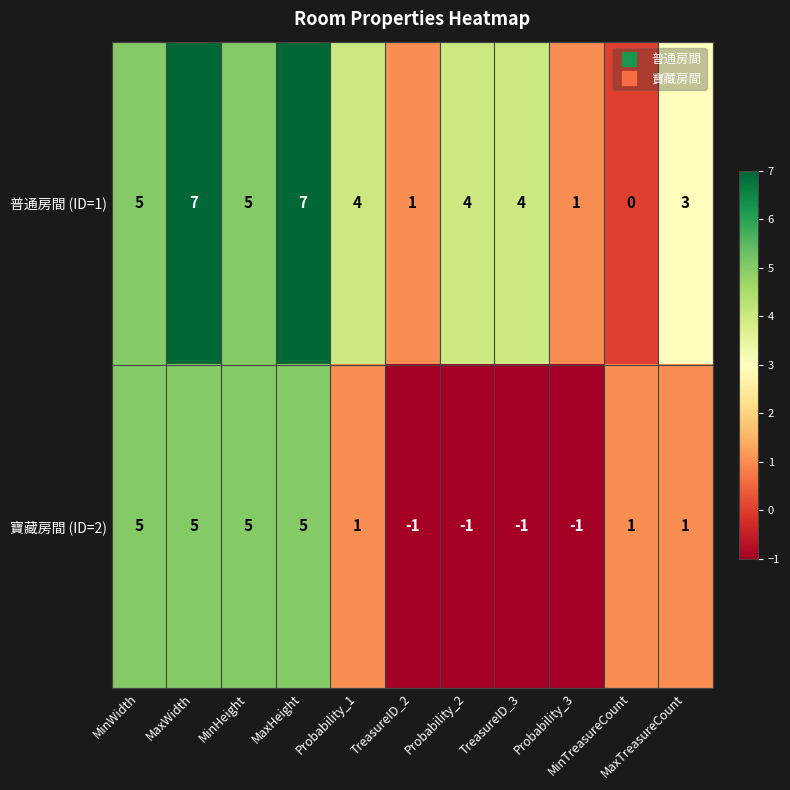

Count the number of data series in this chart.

2